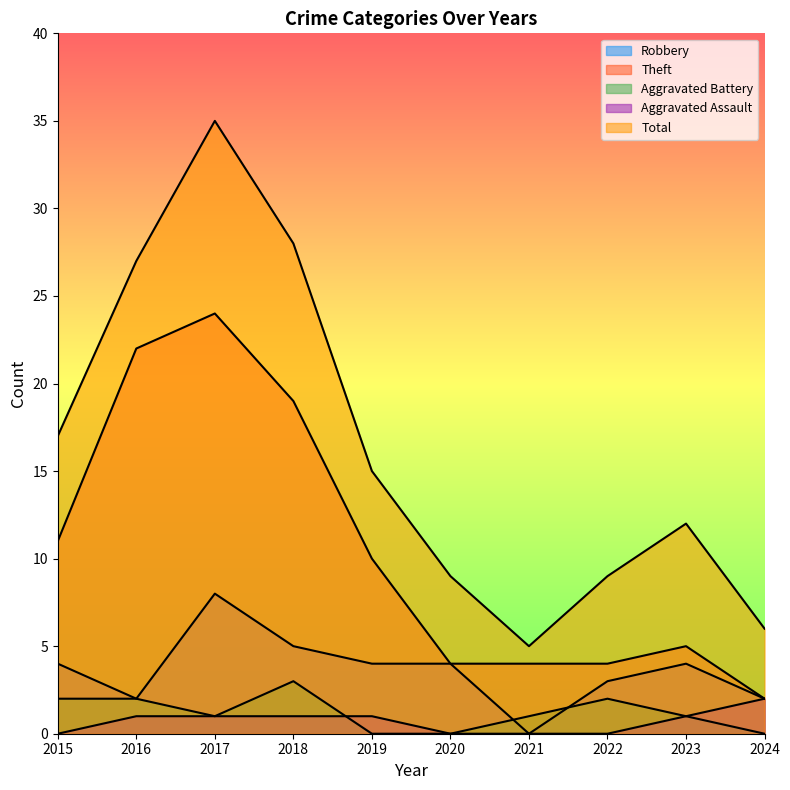

What is the sum of the Robbery values at 2018 and 2015?

9